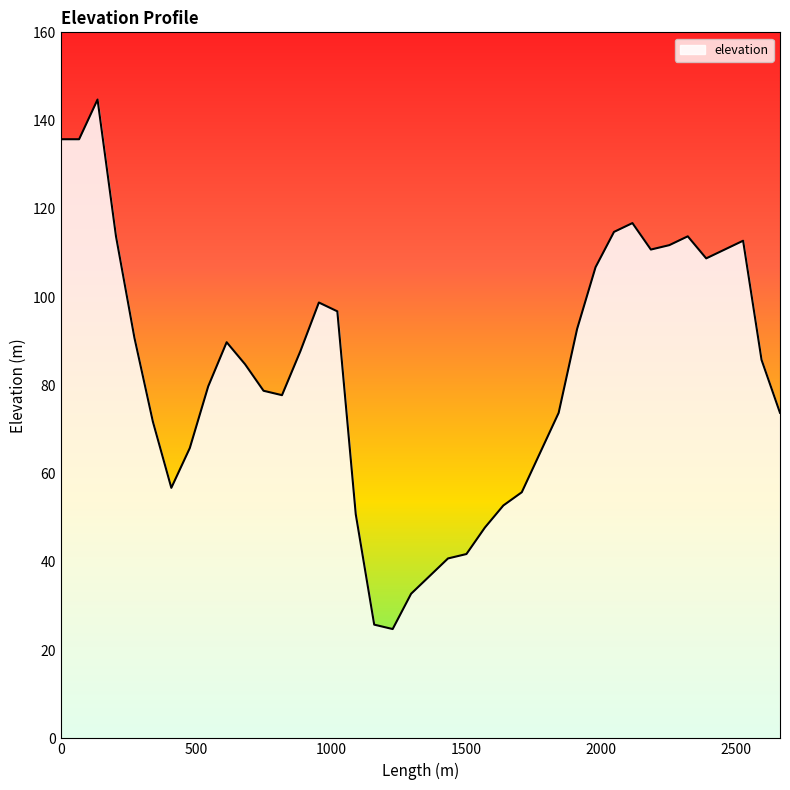

What is the minimum value shown in the chart?

24.8